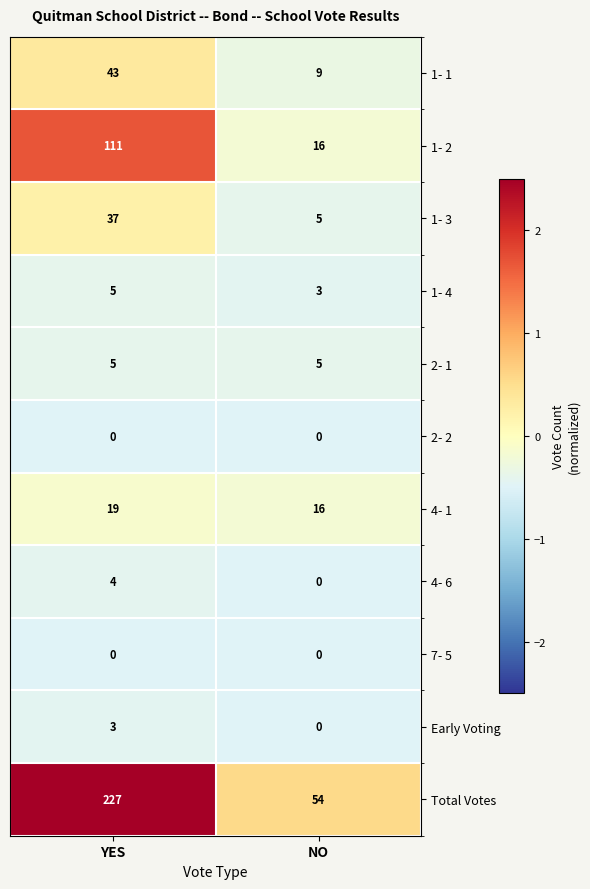

Reading left to right, what are all the values shown in this chart?

1- 1: YES=43	NO=9
1- 2: YES=111	NO=16
1- 3: YES=37	NO=5
1- 4: YES=5	NO=3
2- 1: YES=5	NO=5
2- 2: YES=0	NO=0
4- 1: YES=19	NO=16
4- 6: YES=4	NO=0
7- 5: YES=0	NO=0
Early Voting: YES=3	NO=0
Total Votes: YES=227	NO=54